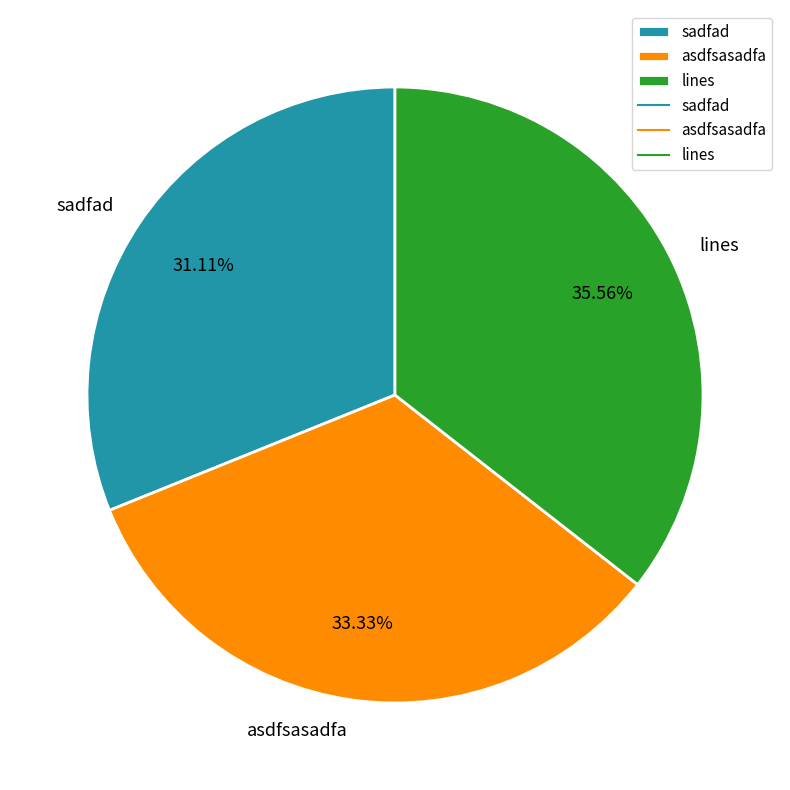

Rank the categories by value from lowest to highest.

sadfad, asdfsasadfa, lines